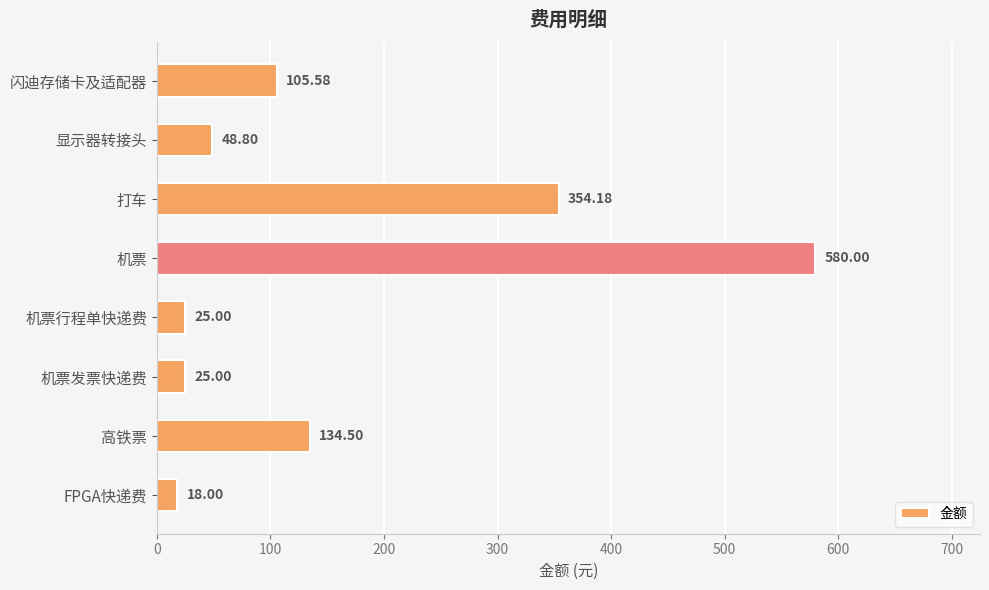

Where is the data nearest to the value 299?

打车